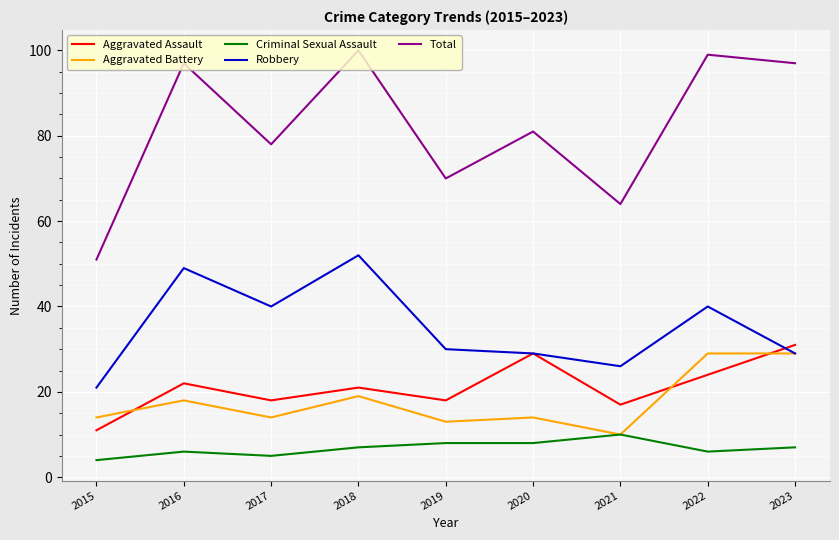

Where is the first local maximum for Robbery?

2016